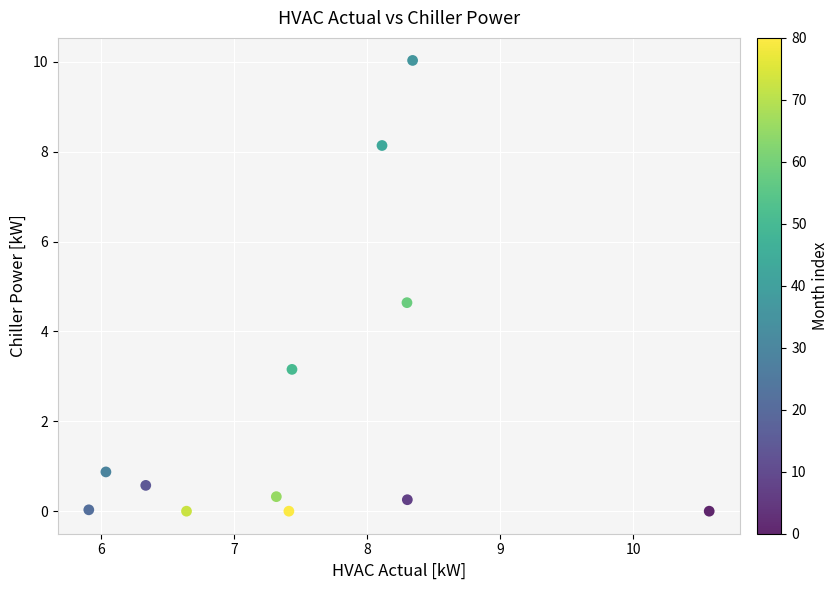

What Y value in the scatter plot is closest to 5?

4.6